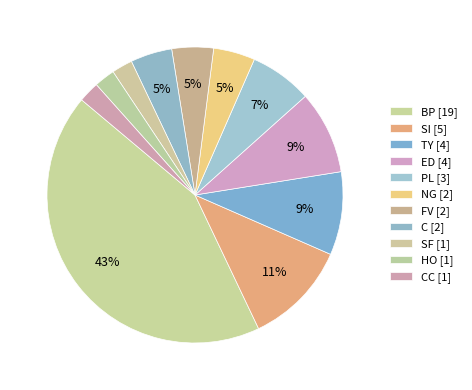

How many slices are in this pie chart?

11